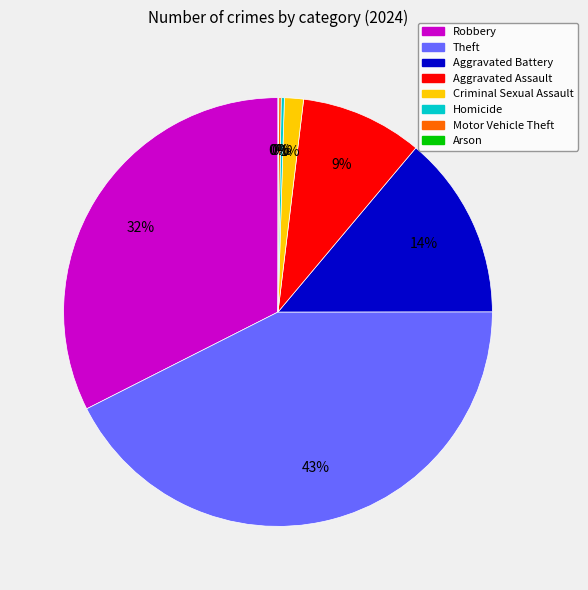

Is there any slice that represents more than half of the pie?

No